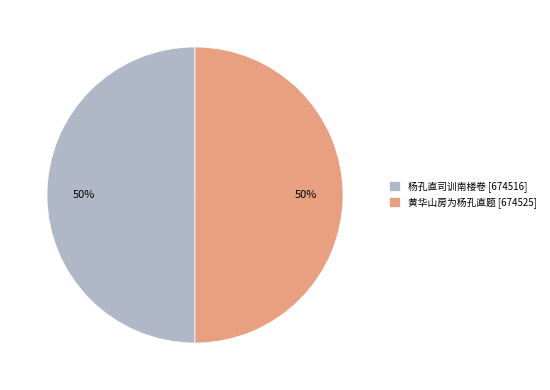

To the nearest percent, what is the combined percentage of 黄华山房为杨孔直题 [674525] and 杨孔直司训南楼卷 [674516]?

100%